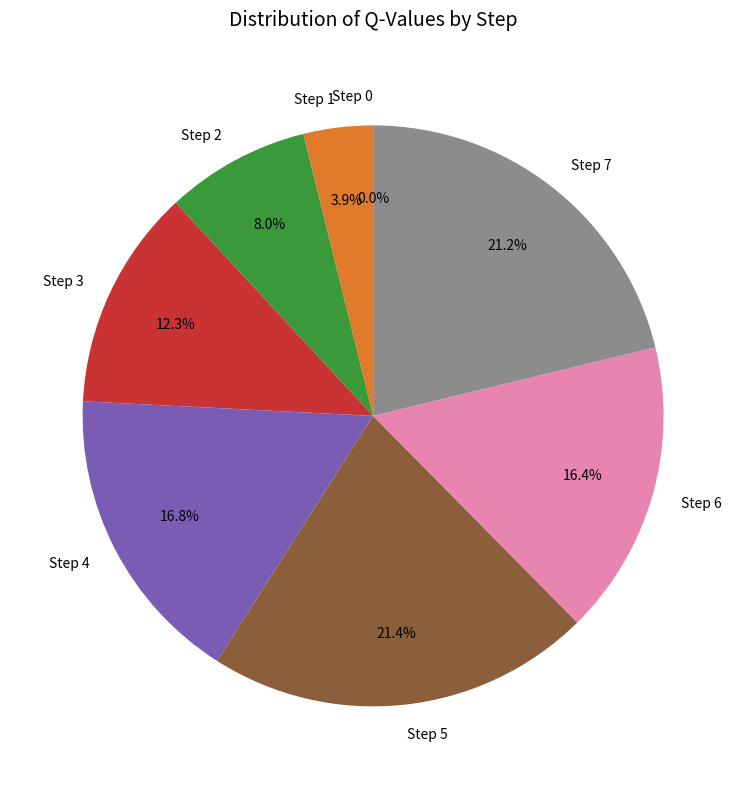

How many slices are in this pie chart?

8